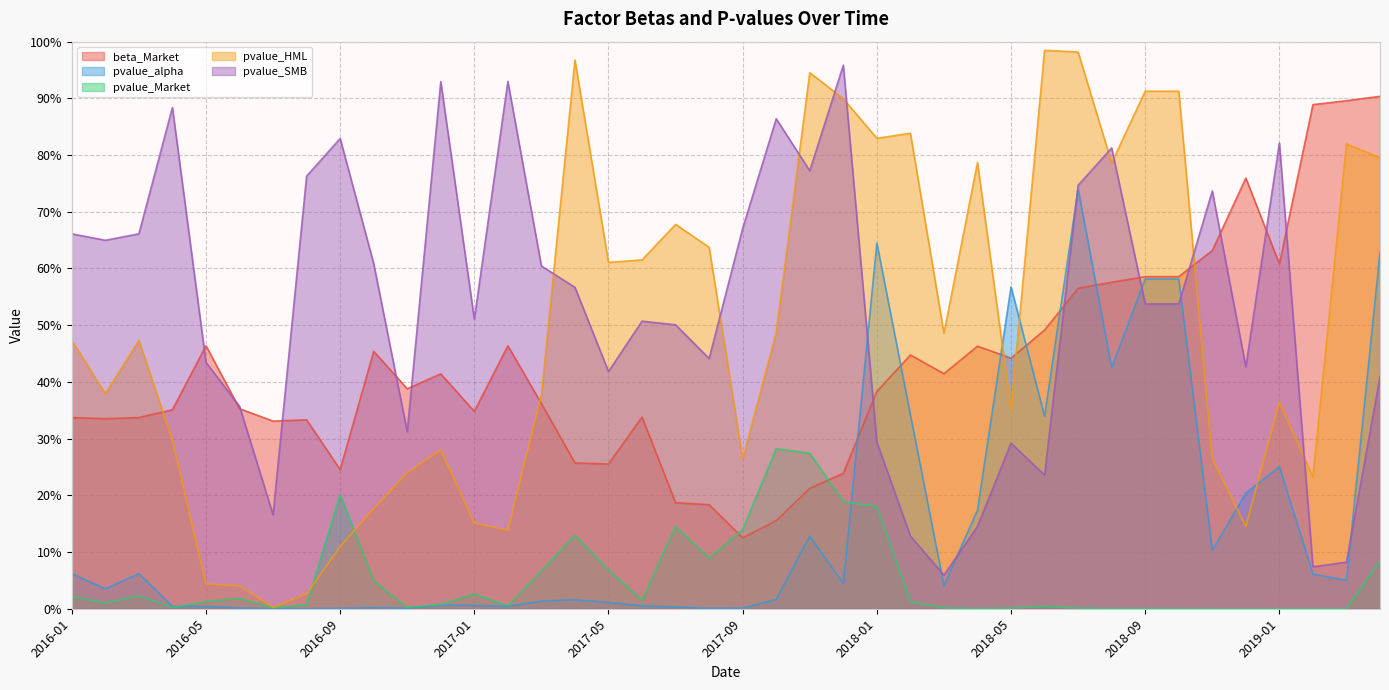

What is the highest value of the pvalue_alpha series?

0.7